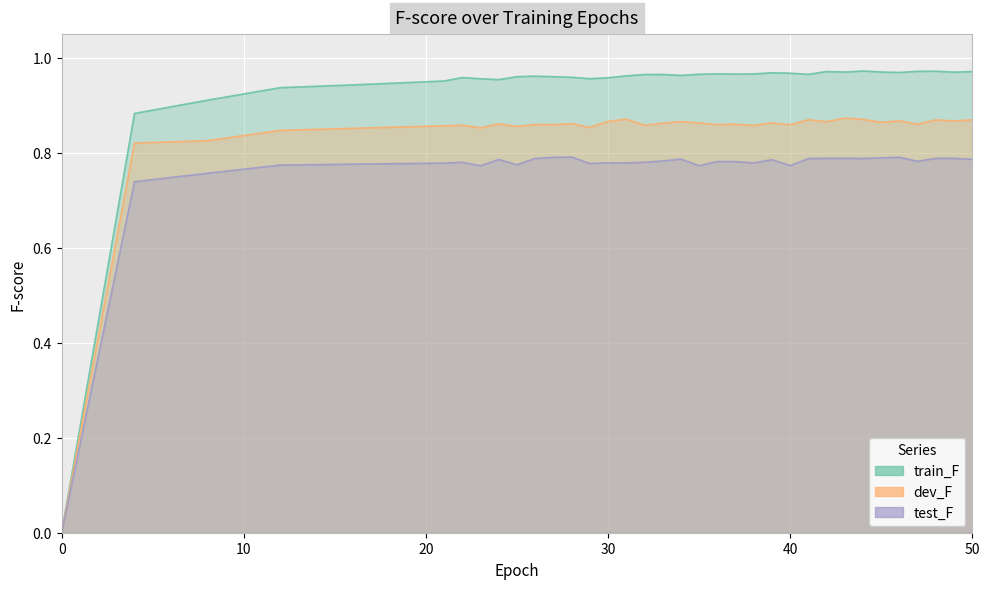

True or false: test_F has a value of 0.8 at 37.

True